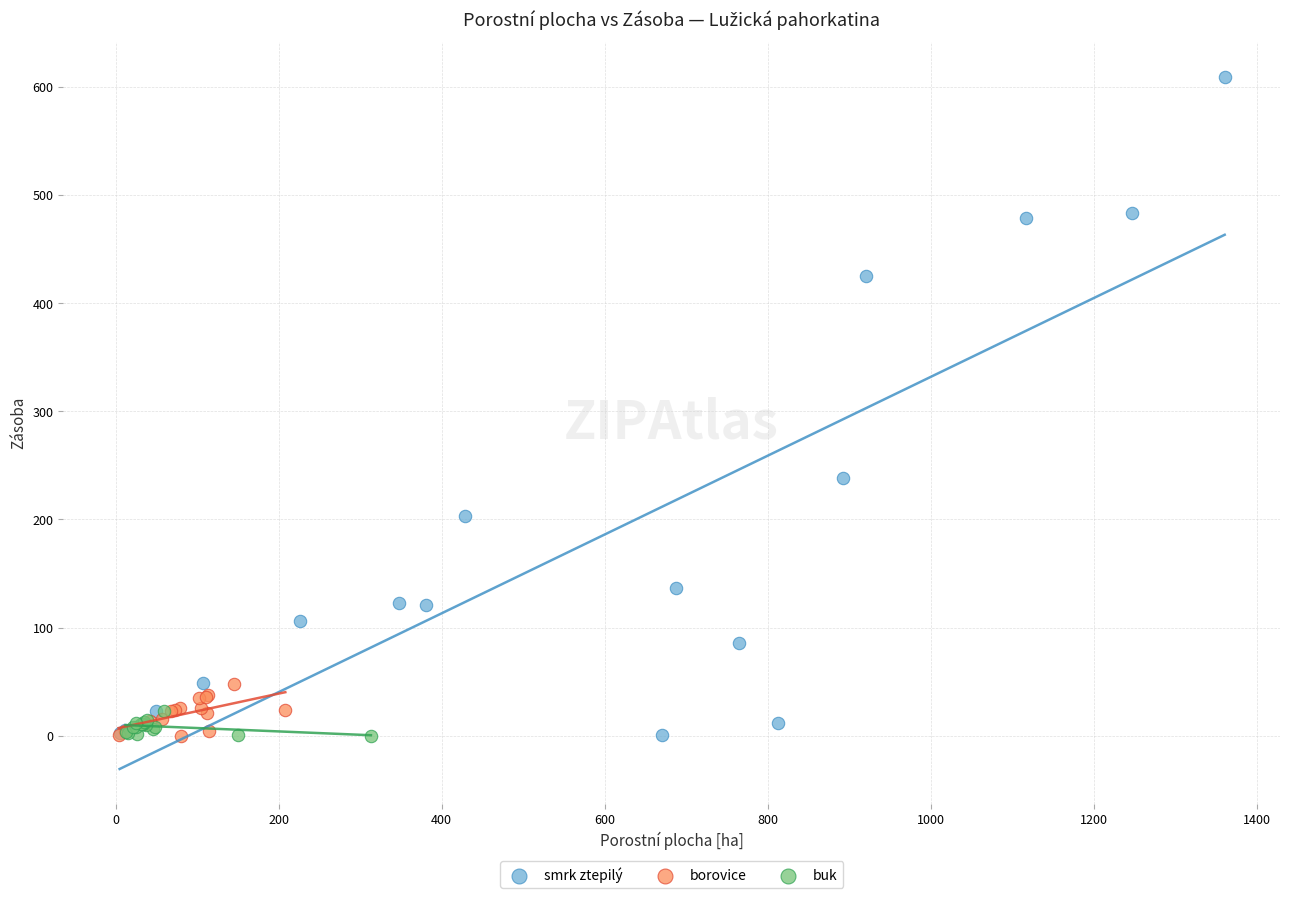

Which series contains the highest Y value?

smrk ztepilý